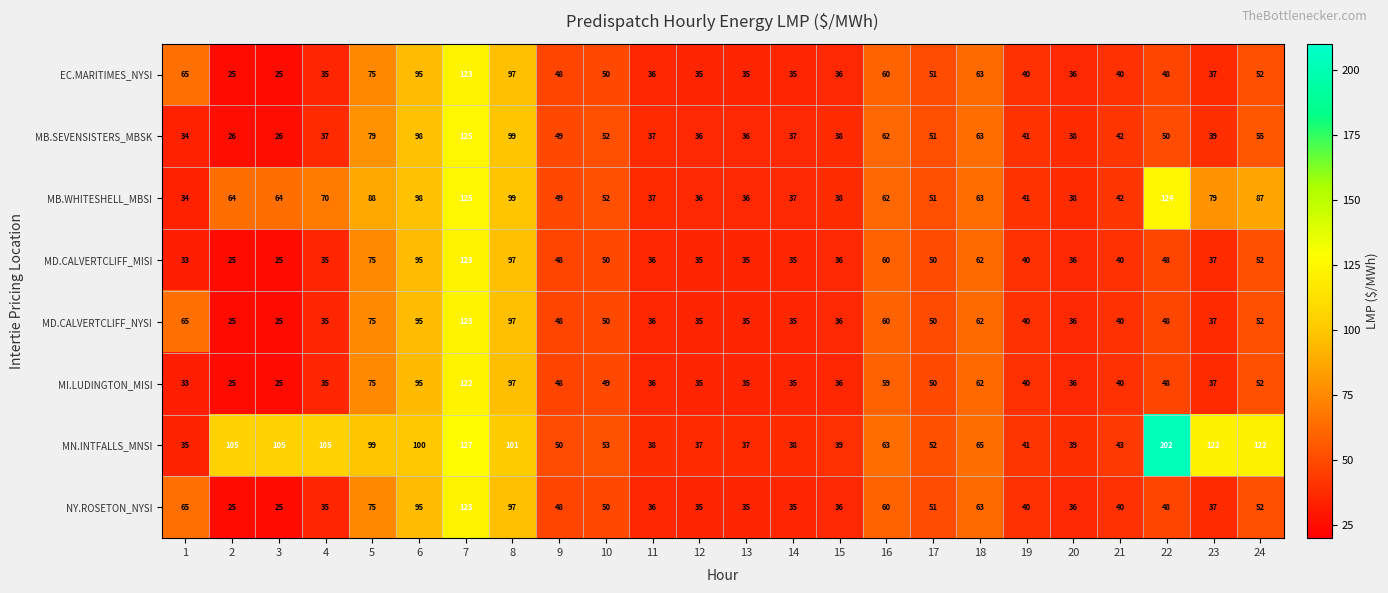

At which label does MB.SEVENSISTERS_MBSK first exceed 42?

5